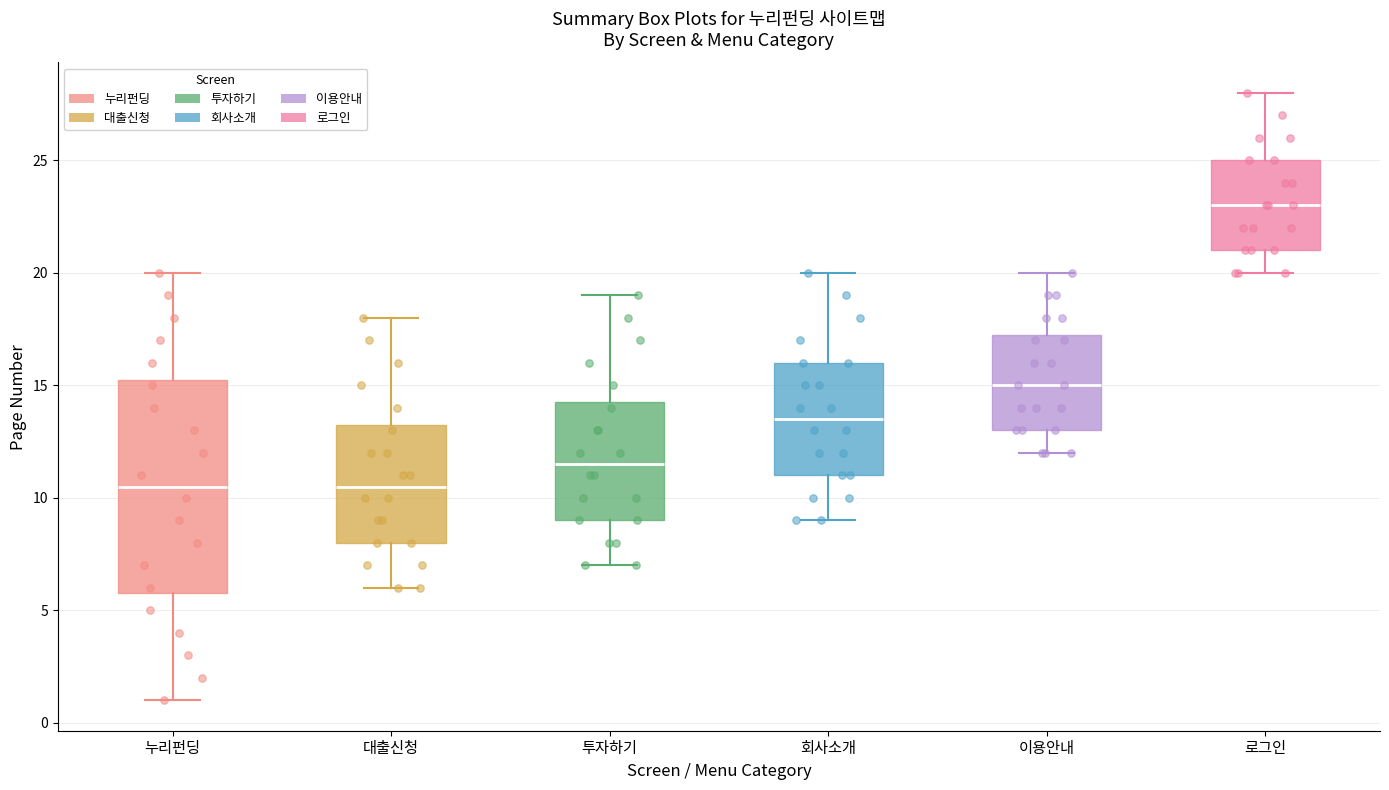

Where does the upper whisker of the box for 누리펀딩 end on the y-axis? The values are not printed on the chart, so give them approximately, as read against the axis.

20.0